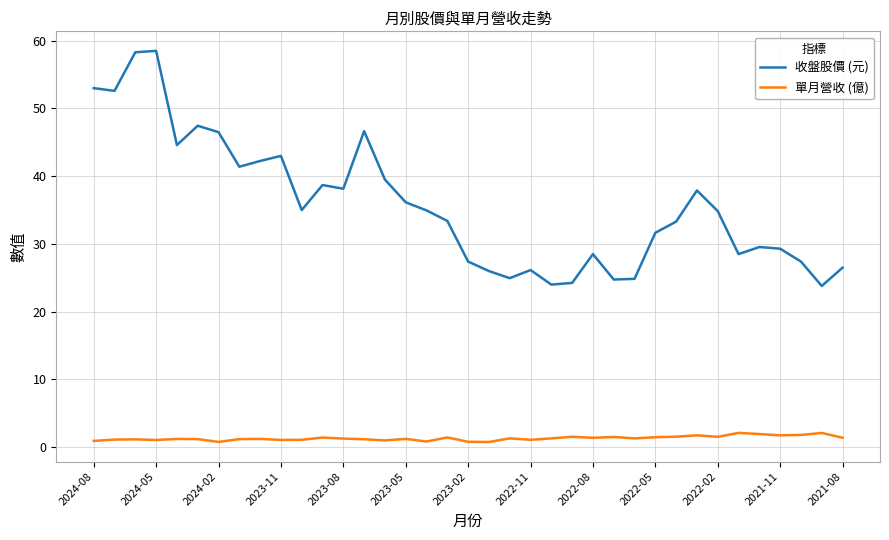

What is the minimum value for 收盤股價 (元)?

23.8